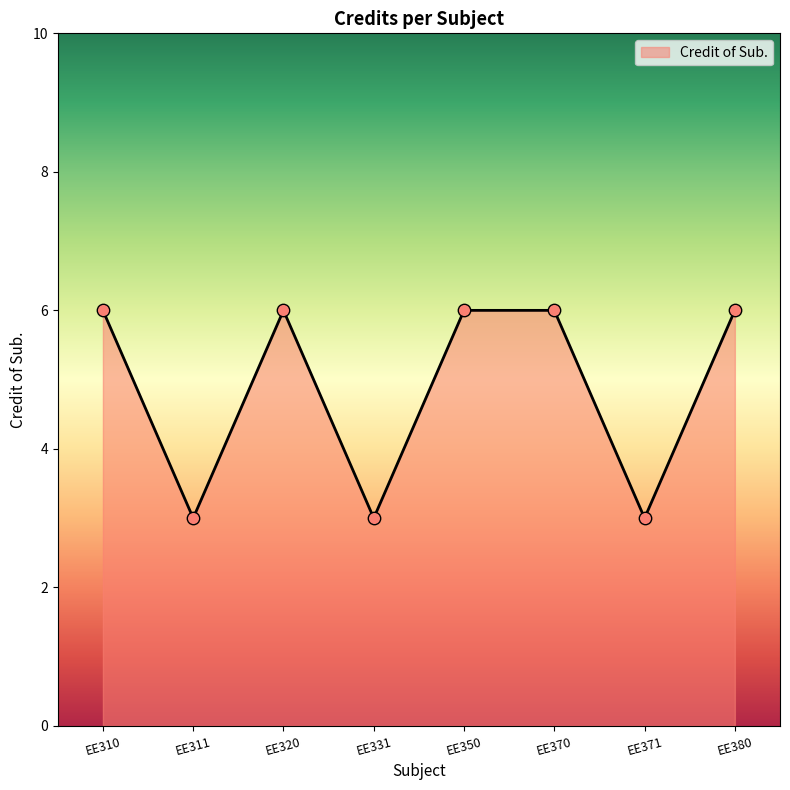

Between EE371 and EE320, which is larger?

EE320